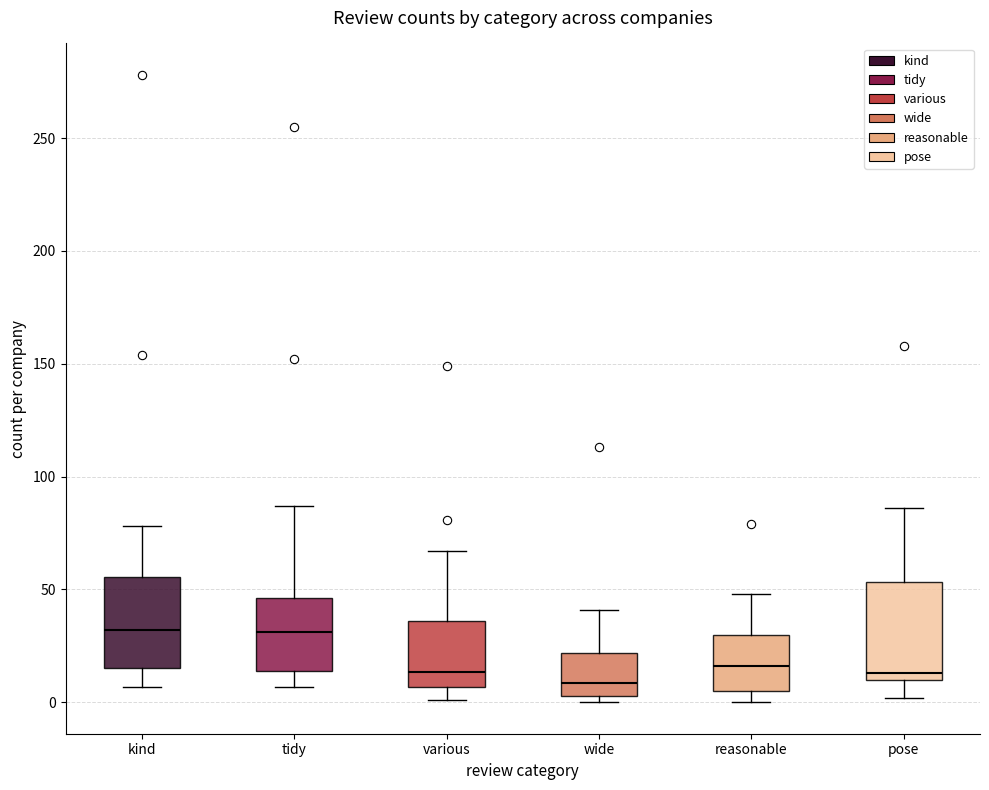

Where is the lower edge of the box for tidy on the y-axis? The values are not printed on the chart, so give them approximately, as read against the axis.

15